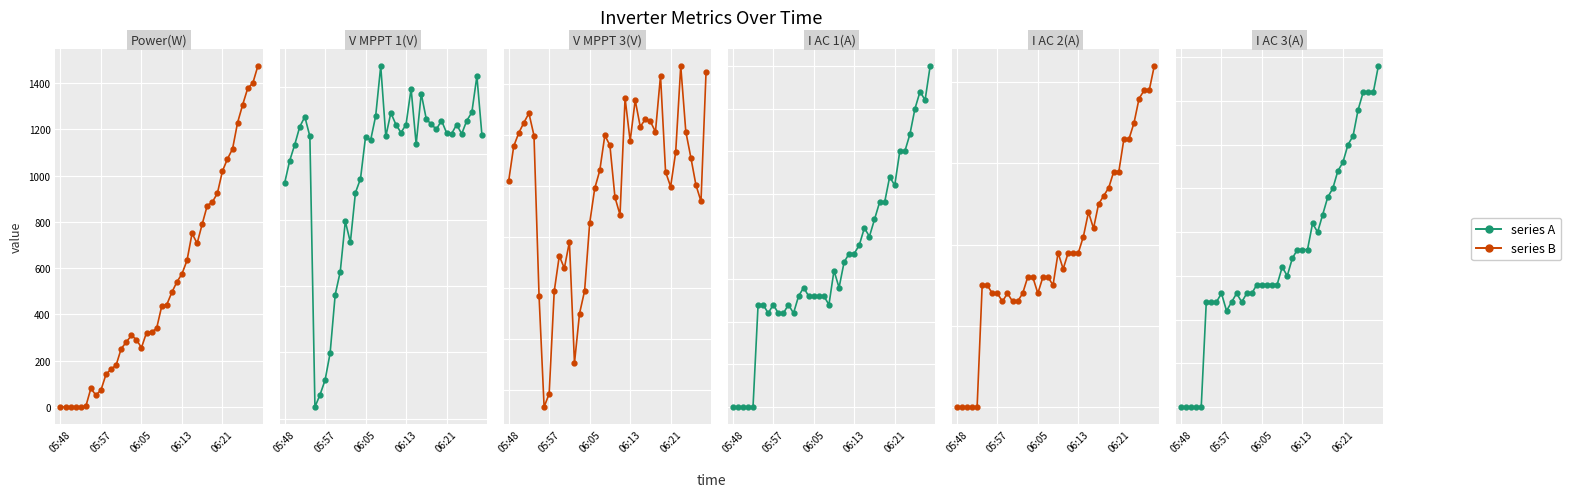

What is the difference between the maximum and minimum values in the Power(W) series?

1473.0